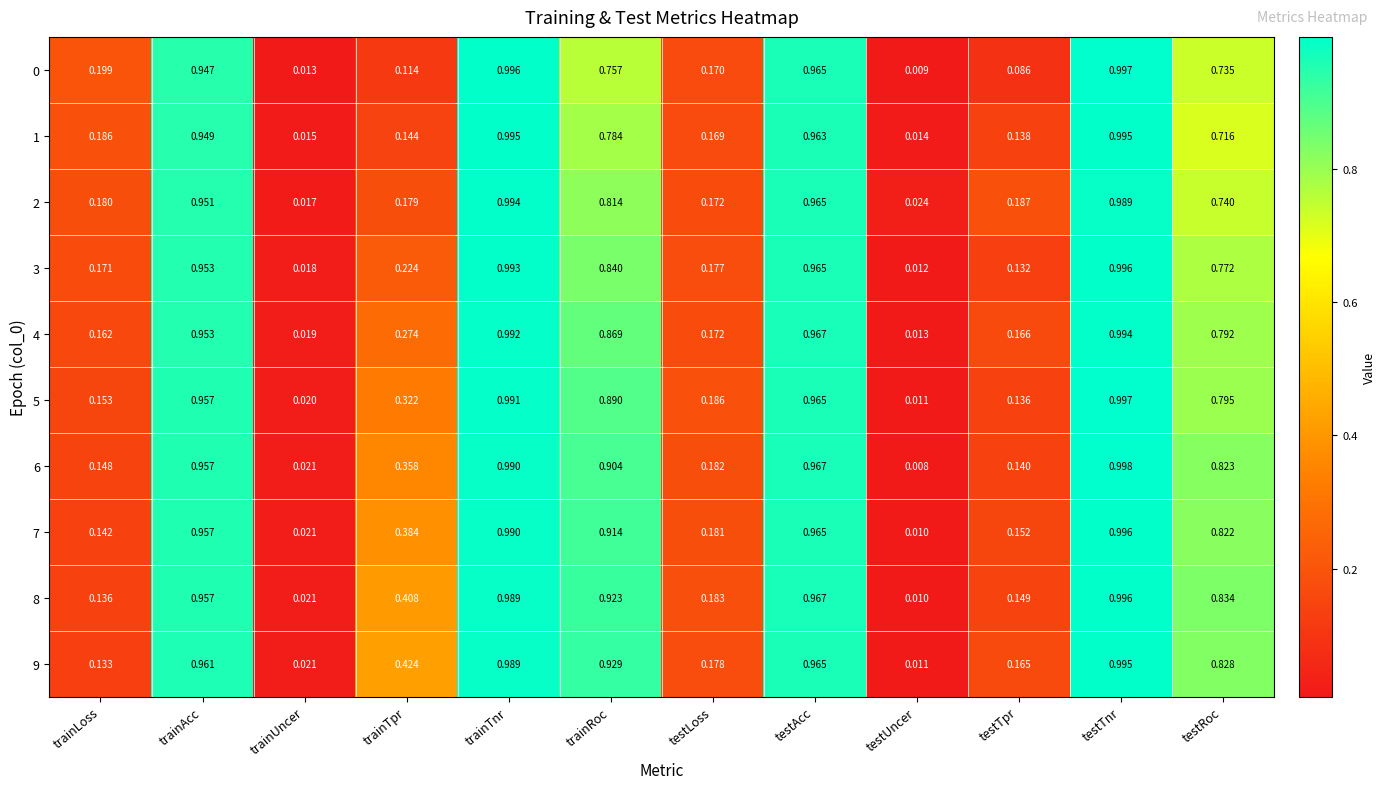

At which category is the sum across all series the highest?

testTnr